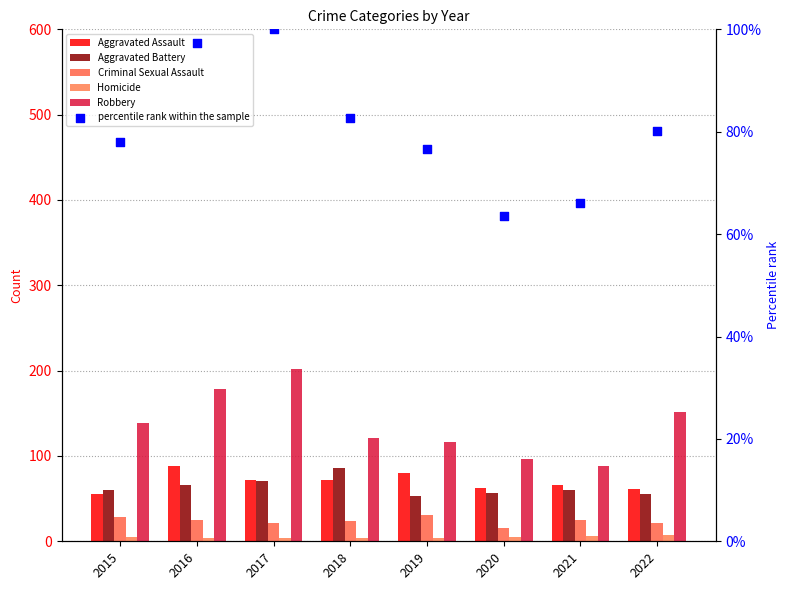

At which category is the sum across all series the highest?

2017